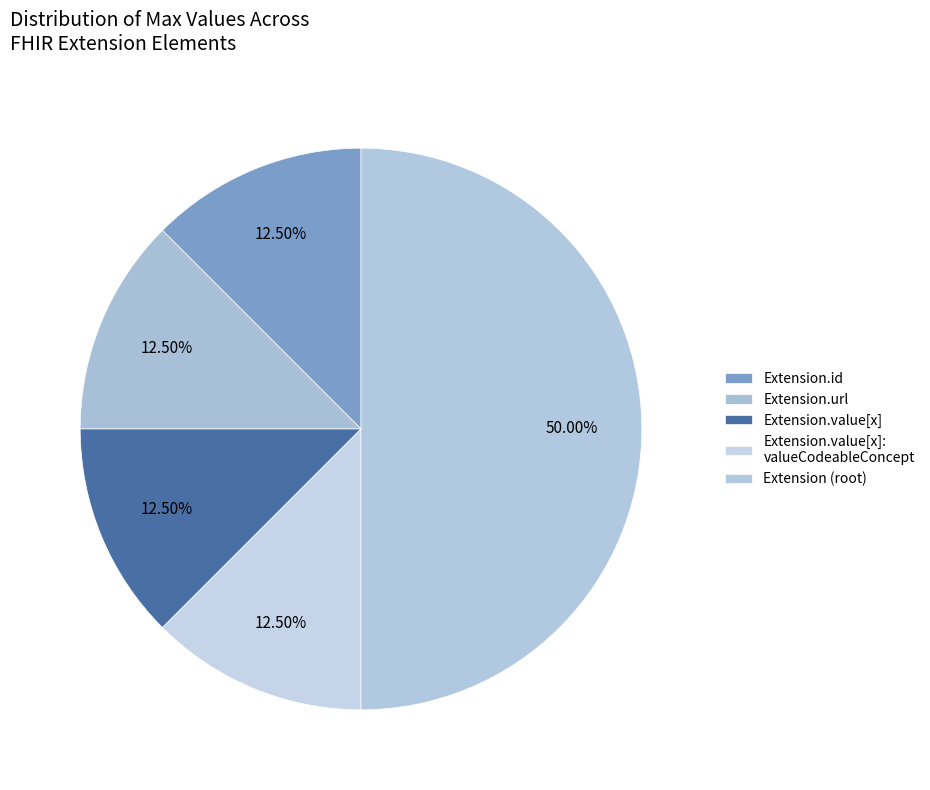

How many segments does this pie chart have?

5